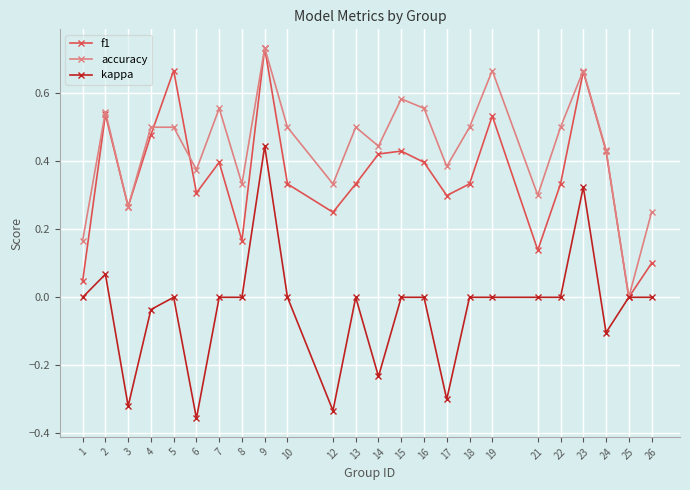

Which series has the largest total across all categories?

accuracy